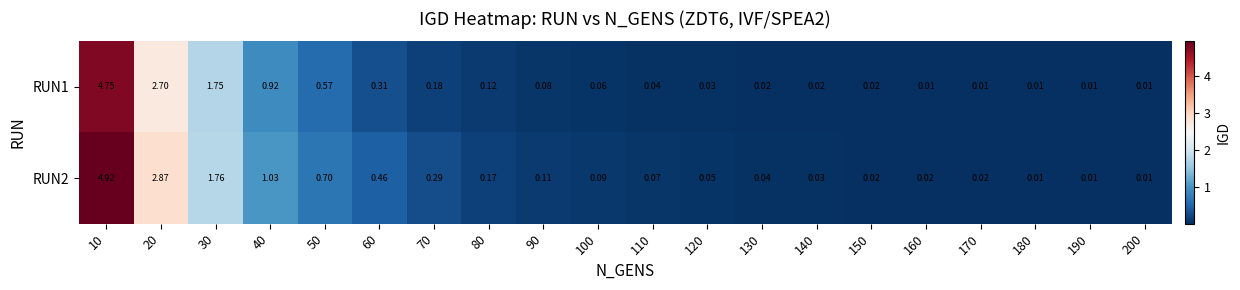

Between 30 and 50, which series saw the biggest shift?

RUN1